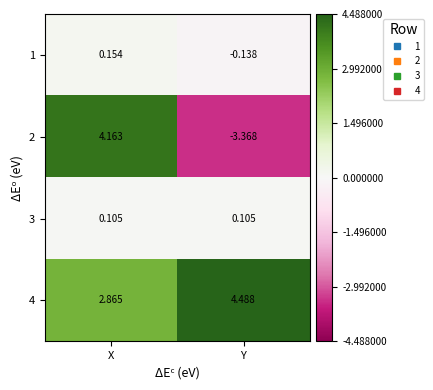

At which label is 4 closest to 3?

X